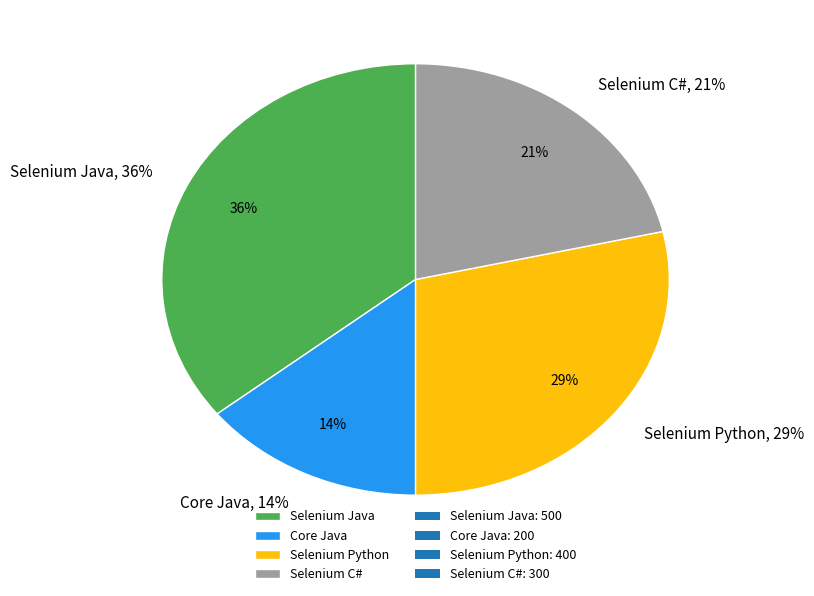

To the nearest percent, what portion does Selenium Java represent?

36%